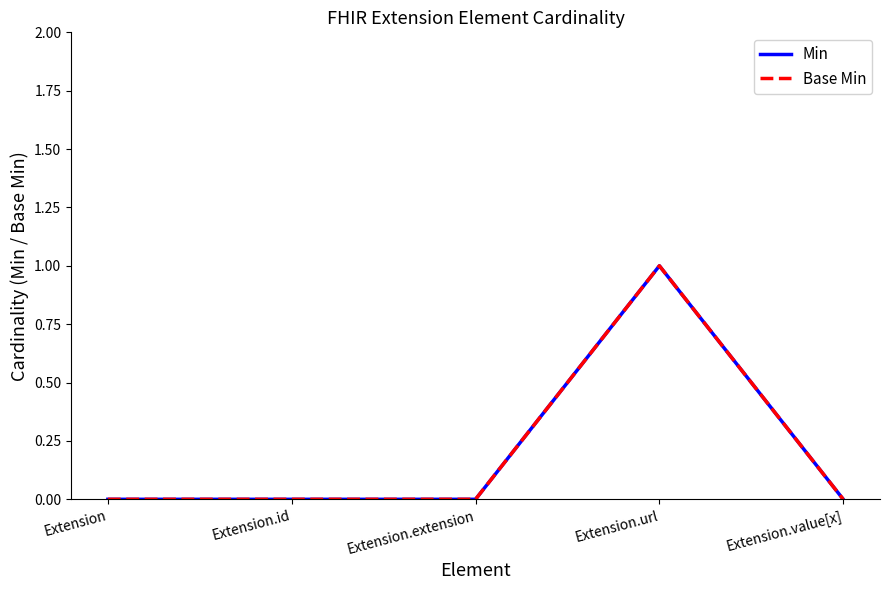

Reading left to right, extract all data points from this chart.

Min: Extension=0	Extension.id=0	Extension.extension=0	Extension.url=1	Extension.value[x]=0
Base Min: Extension=0	Extension.id=0	Extension.extension=0	Extension.url=1	Extension.value[x]=0